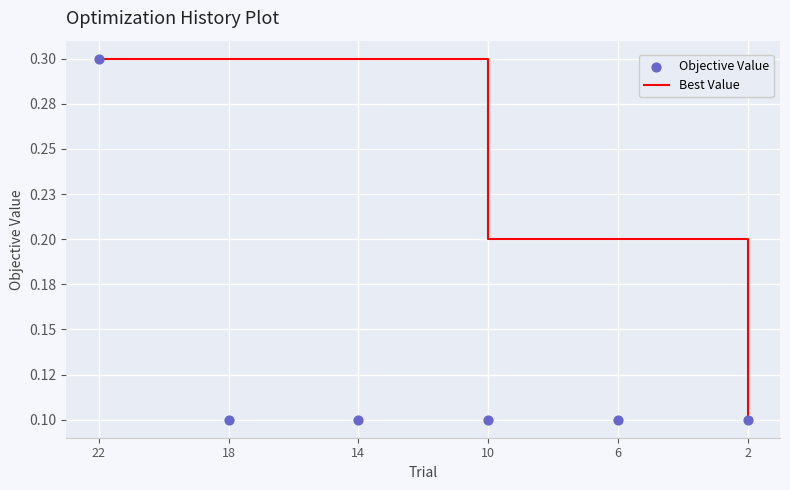

Which series has the largest total across all categories?

Best Value